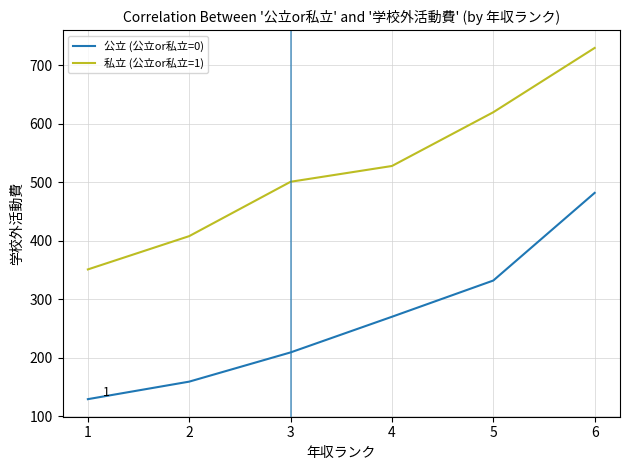

Reading right to left, what are all the values shown in this chart?

公立 (公立or私立=0): 6=482	5=332	4=270	3=209	2=159	1=129
私立 (公立or私立=1): 6=730	5=620	4=528	3=501	2=408	1=351